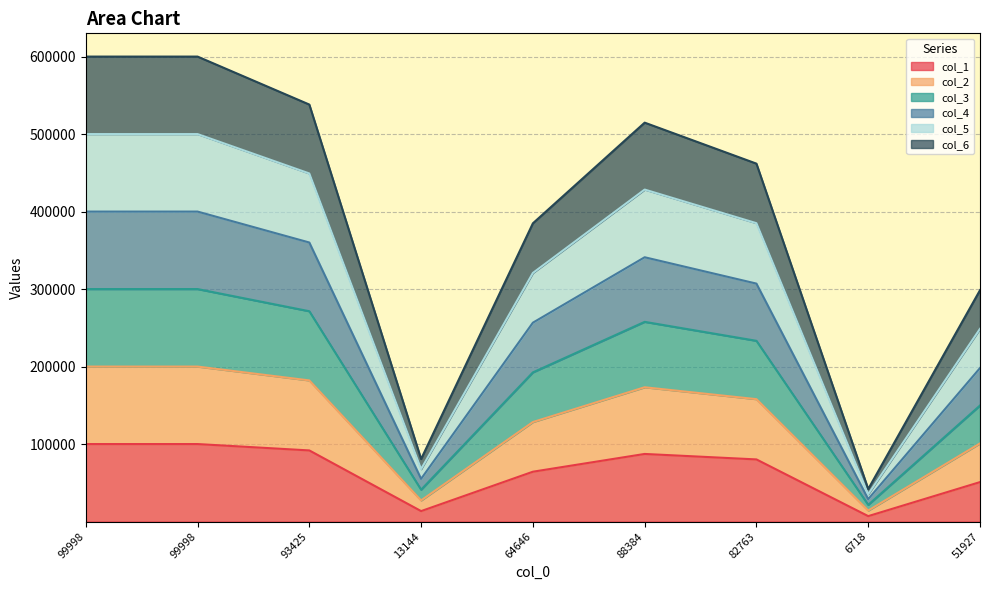

List the series in order of their peak value, lowest first.

col_1, col_6, col_2, col_3, col_4, col_5